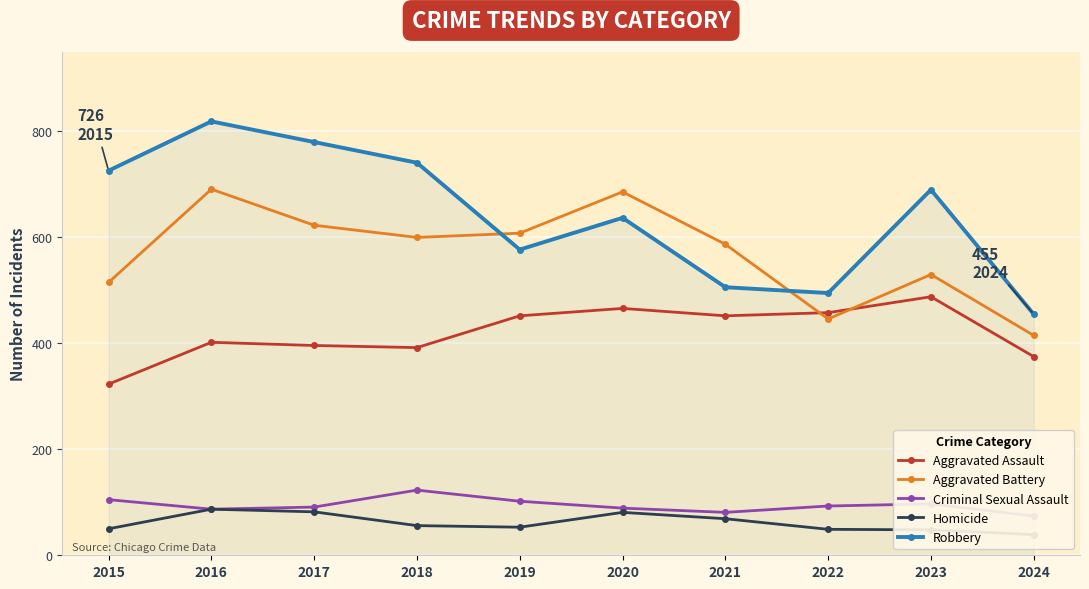

Rank the series at 2023 from highest to lowest value.

Robbery, Aggravated Battery, Aggravated Assault, Criminal Sexual Assault, Homicide